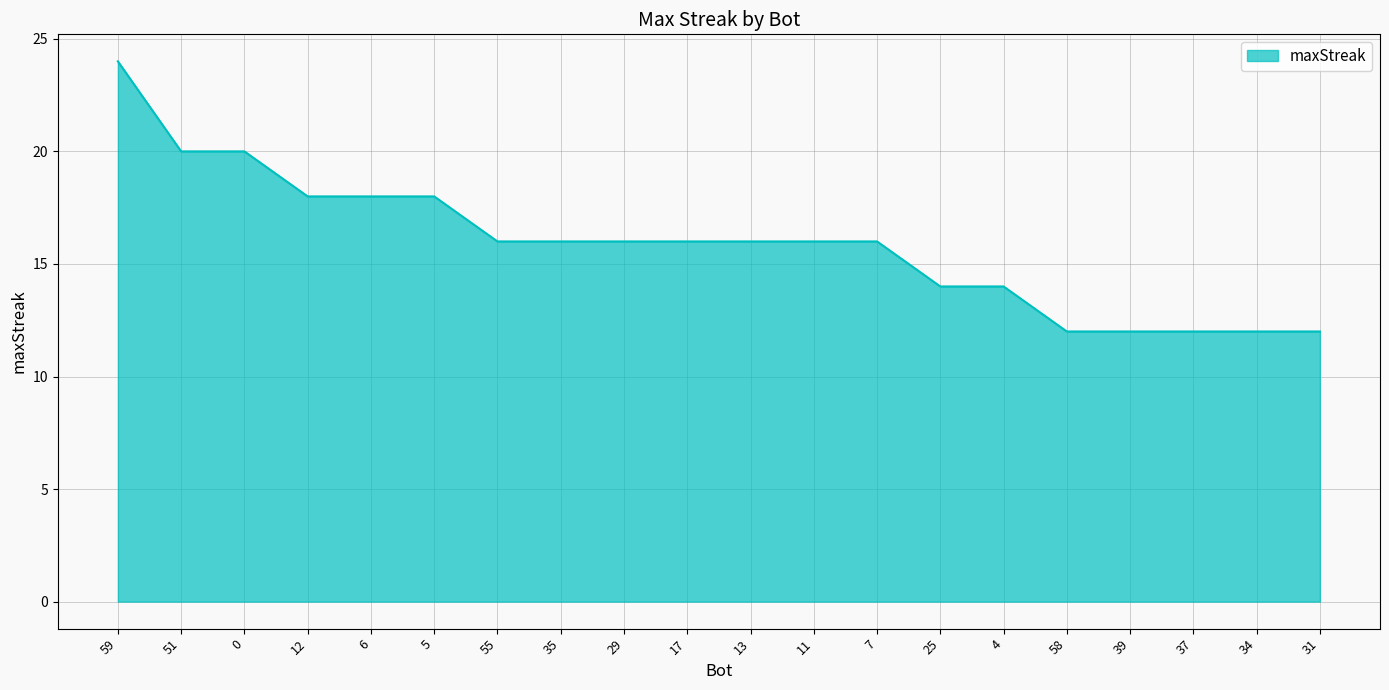

What is the average value?

16